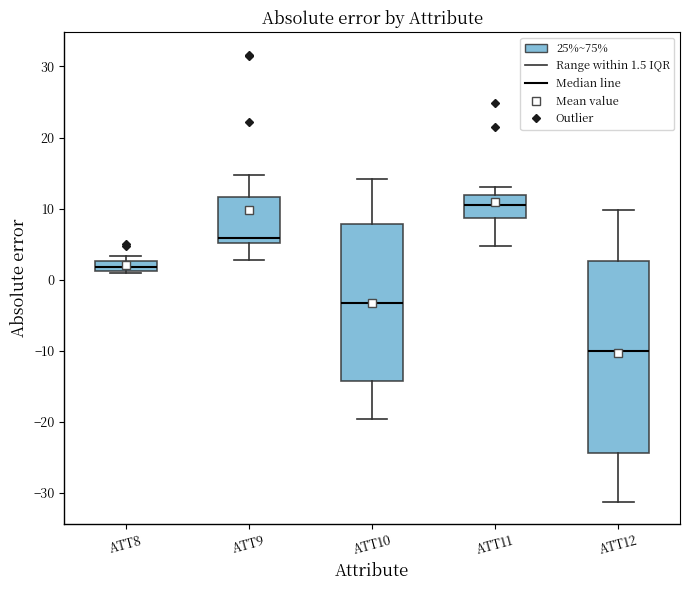

Which box has the highest median line?

ATT11